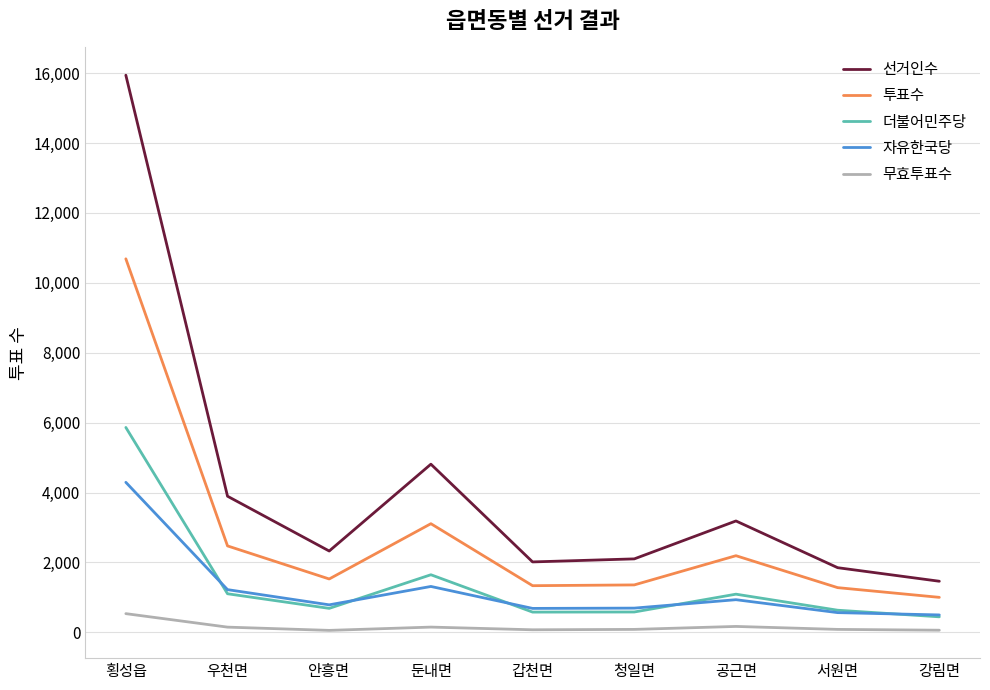

At which category does 선거인수 reach its first local valley?

안흥면